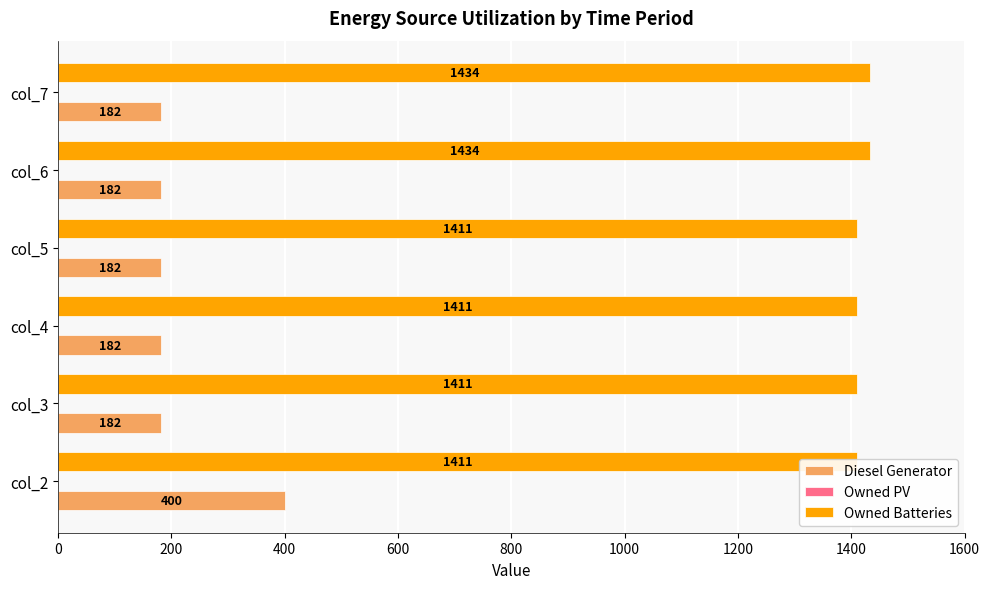

Reading right to left, list all the values displayed in this chart.

Diesel Generator: 182.0	182.0	182.0	182.0	182.0	400.0
Owned PV: 0.2	0.2	0.2	0.2	0.2	0.2
Owned Batteries: 1434.0	1434.0	1411.0	1411.0	1411.0	1411.0